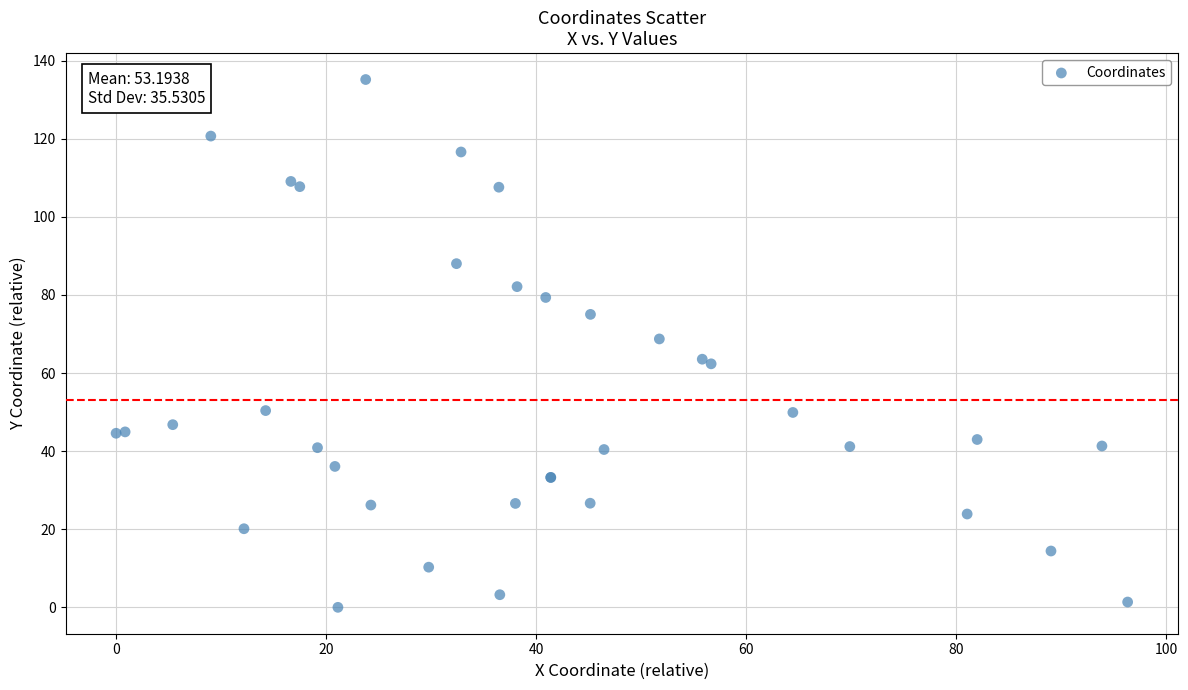

What Y value in the scatter plot is closest to 67?

68.7